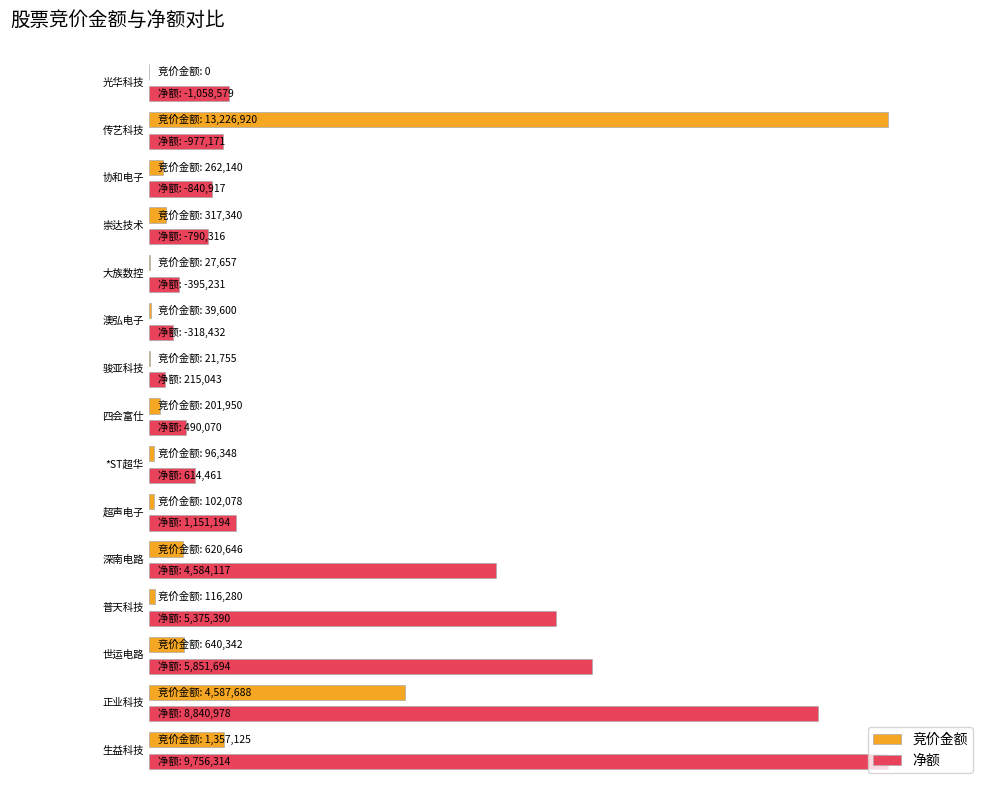

How many data points in 净额 are less than 490070?

7